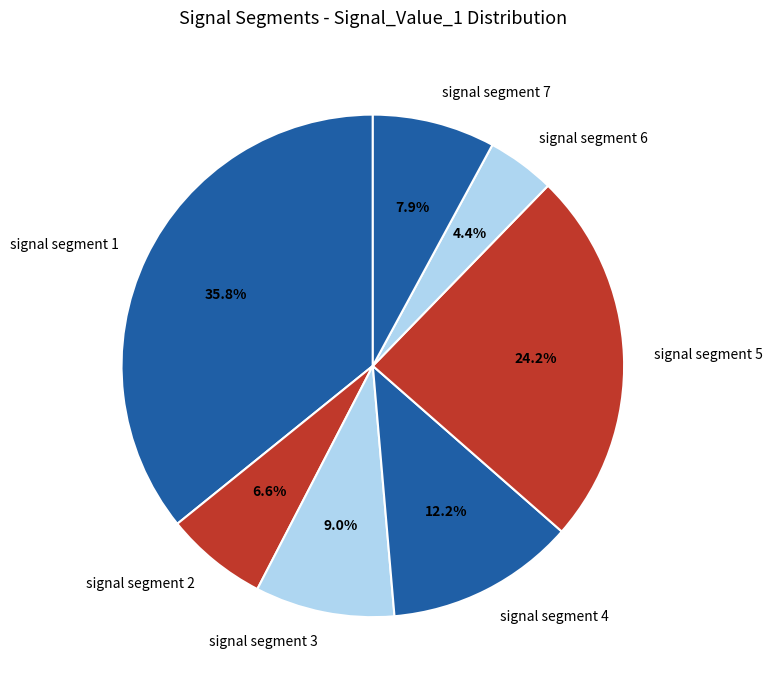

Is it true that signal segment 4 is 12% of the pie?

True